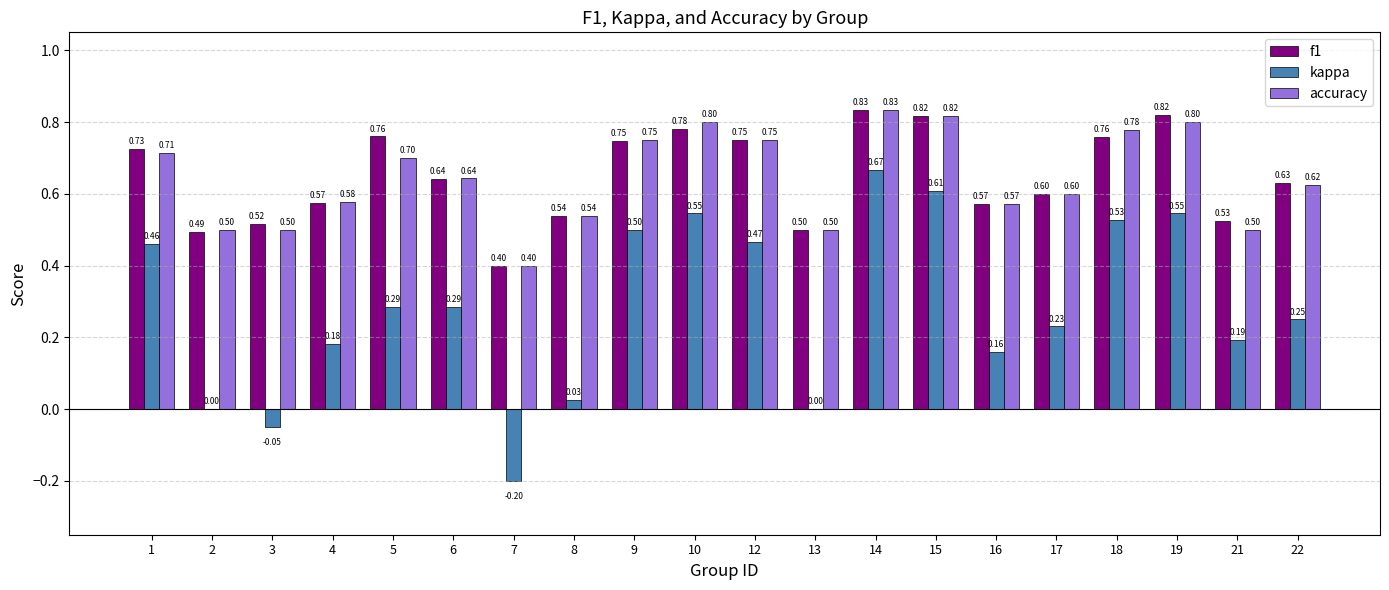

What is the sum of the accuracy values at 17 and 14?

1.4